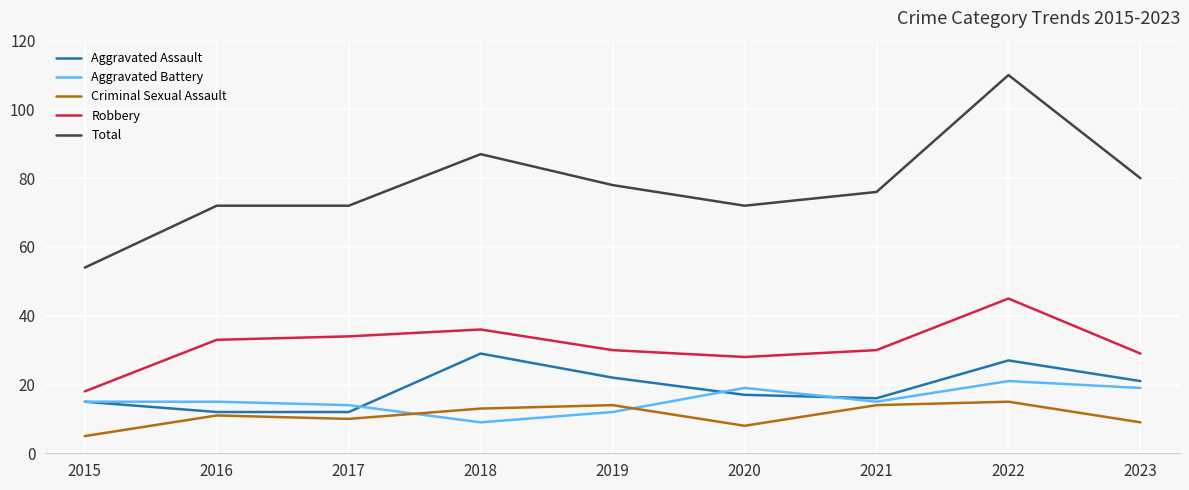

At which category does the chart reach its peak across all series?

2022